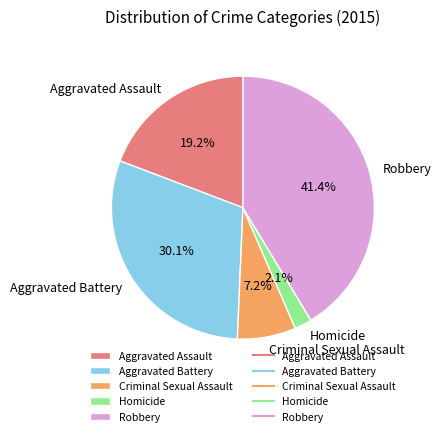

Is there a majority slice in this chart?

No